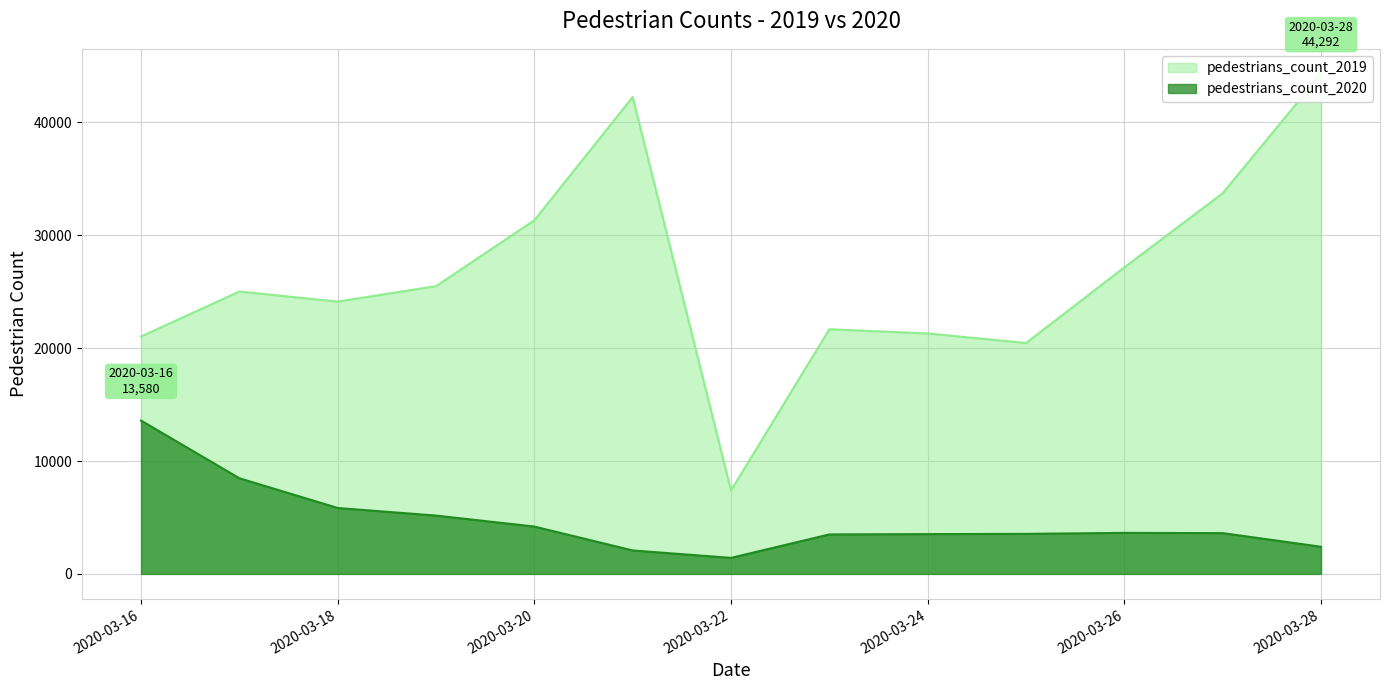

What are all the series names shown in the legend?

pedestrians_count_2019, pedestrians_count_2020